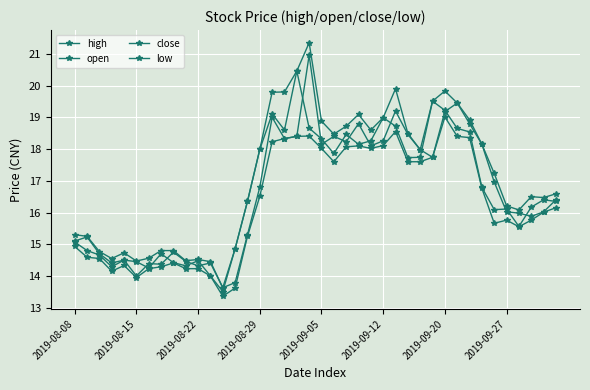

How many values in the close series exceed 16?

25